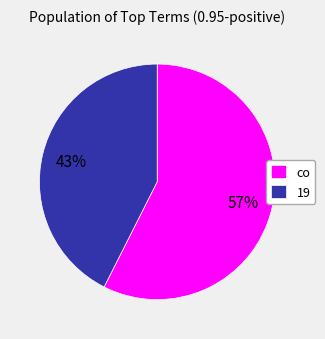

Is the sum of co and 19 greater than half?

Yes